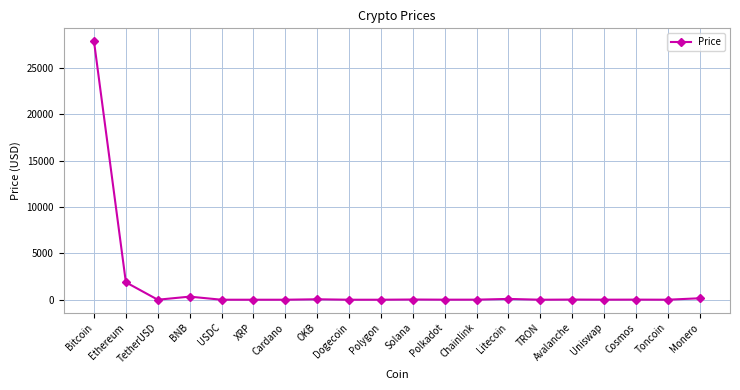

How many values are below 7?

10